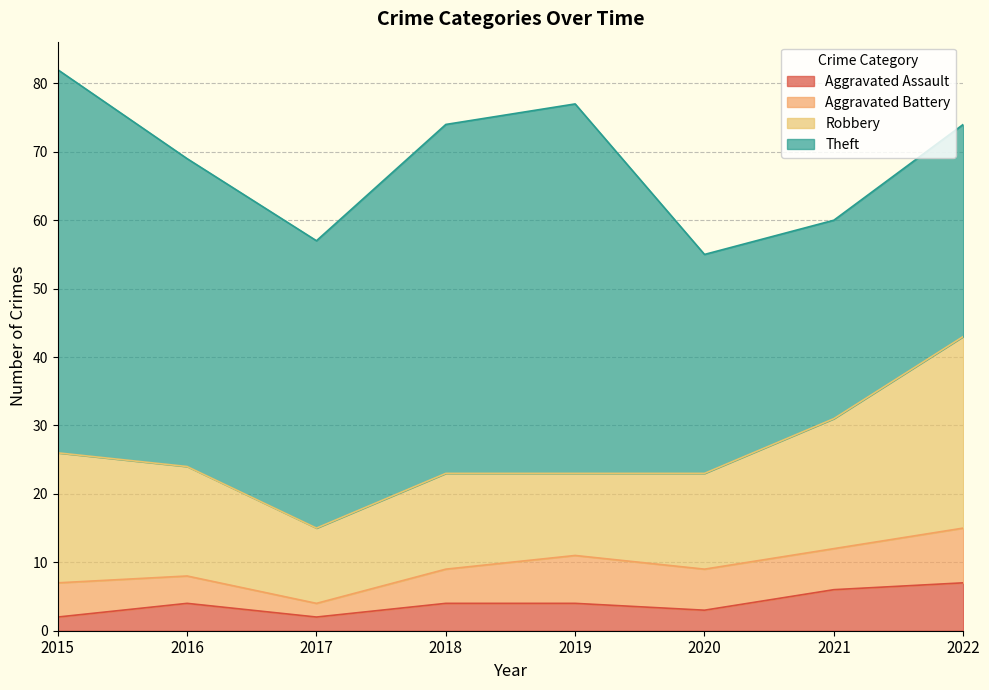

What are all the series names shown in the legend?

Aggravated Assault, Aggravated Battery, Robbery, Theft